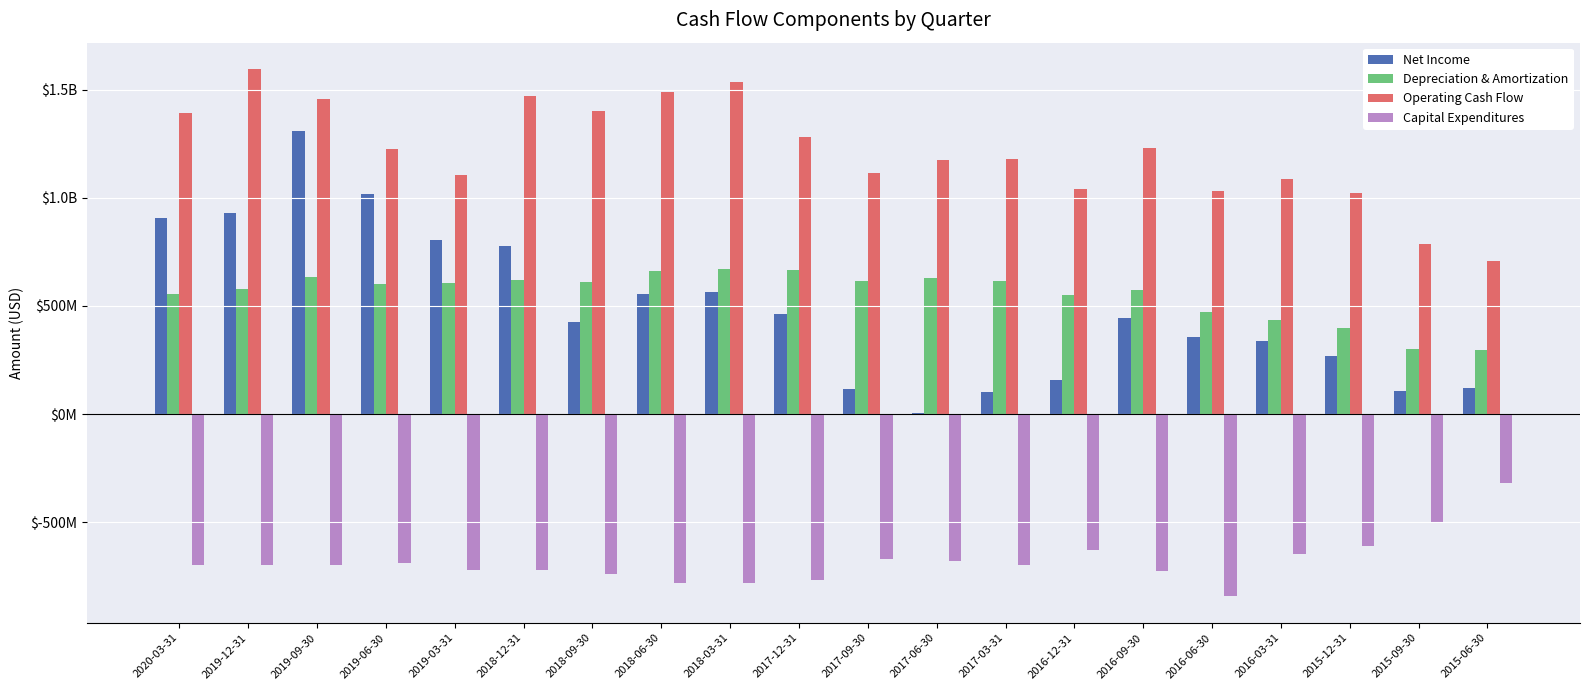

At which label is Operating Cash Flow closest to 1150841500?

2017-06-30